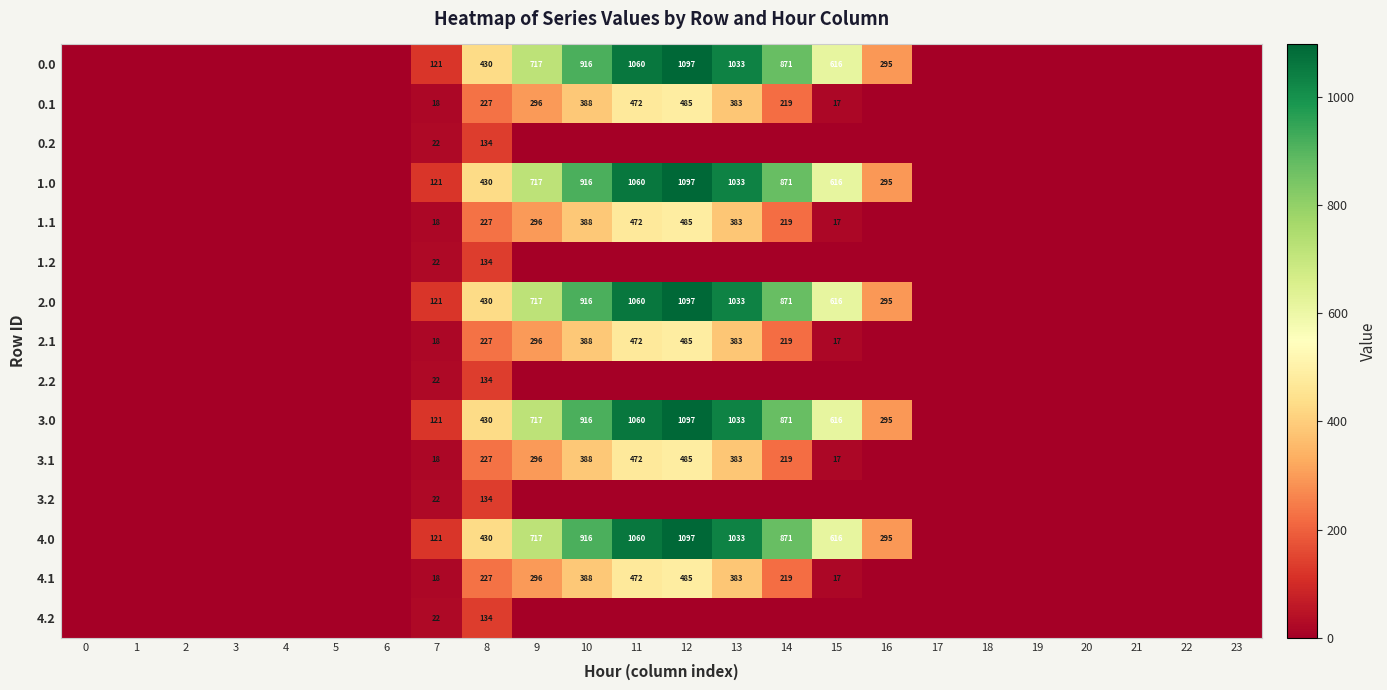

What is the difference between the highest and lowest values at 8?

296